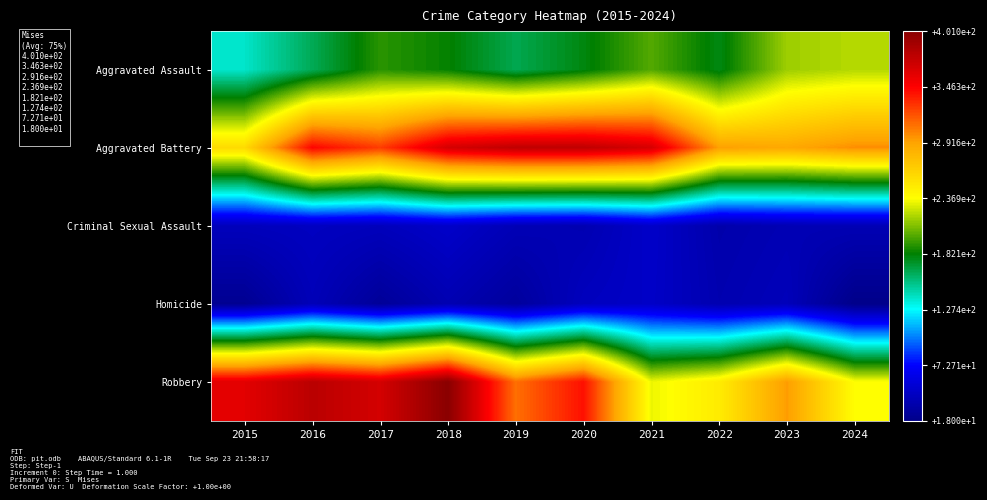

Reading left to right, list all the values displayed in this chart.

Aggravated Assault: 2015=139	2016=164	2017=191	2018=183	2019=165	2020=179	2021=200	2022=178	2023=216	2024=221
Aggravated Battery: 2015=259	2016=345	2017=326	2018=366	2019=376	2020=376	2021=365	2022=293	2023=289	2024=299
Criminal Sexual Assault: 2015=42	2016=44	2017=42	2018=48	2019=39	2020=37	2021=48	2022=34	2023=38	2024=38
Homicide: 2015=22	2016=40	2017=25	2018=37	2019=27	2020=43	2021=47	2022=36	2023=41	2024=18
Robbery: 2015=359	2016=378	2017=366	2018=401	2019=309	2020=341	2021=233	2022=248	2023=294	2024=237